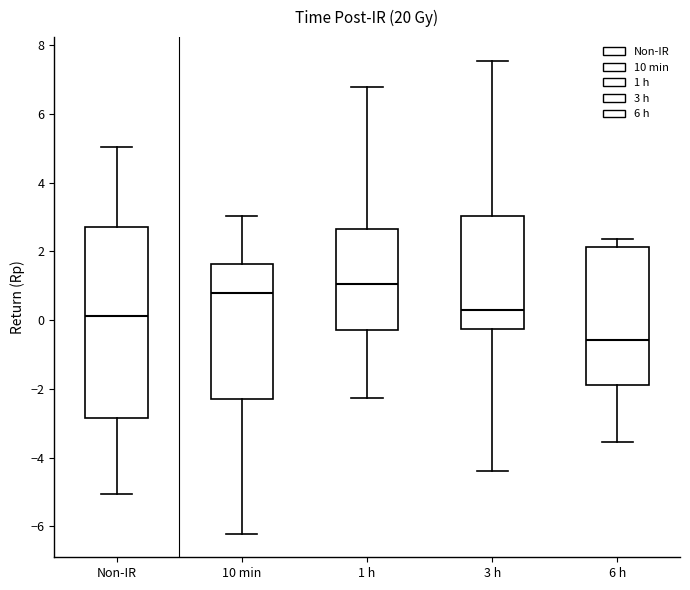

Which box is the tallest, from its lower edge to its upper edge?

Non-IR